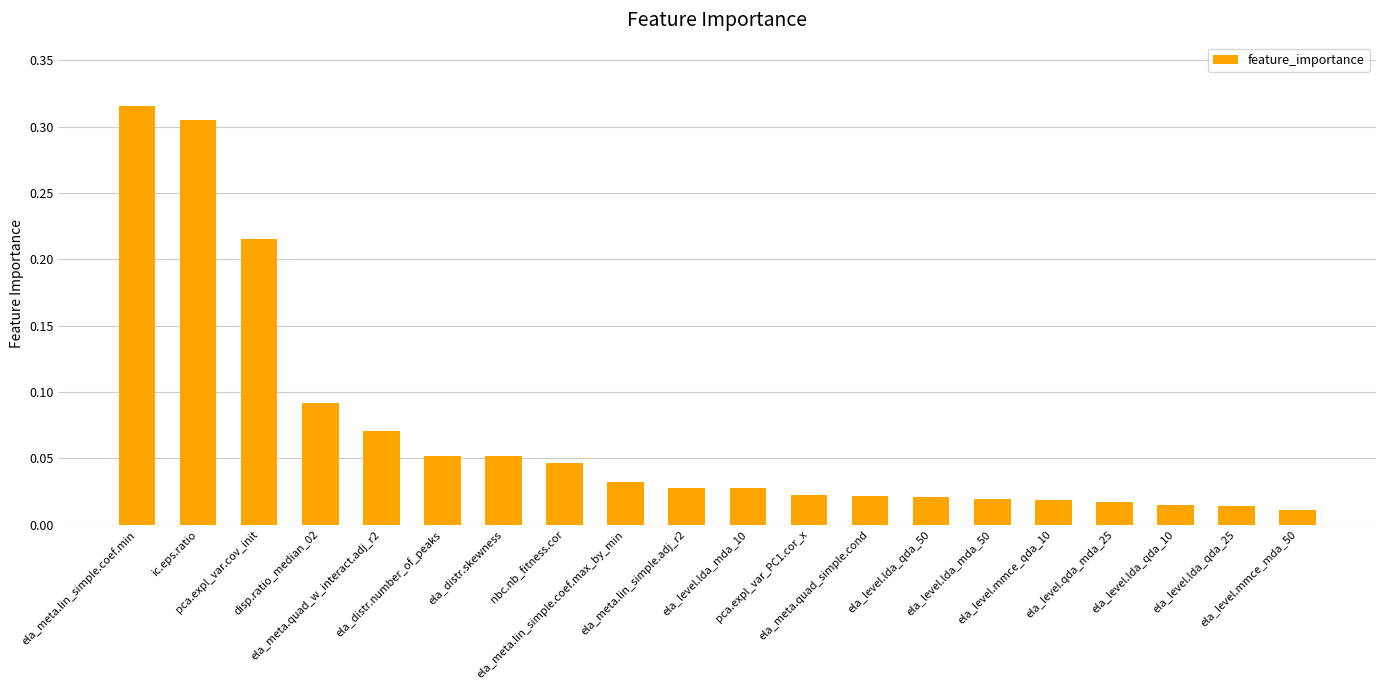

What is the sum of all values?

1.4